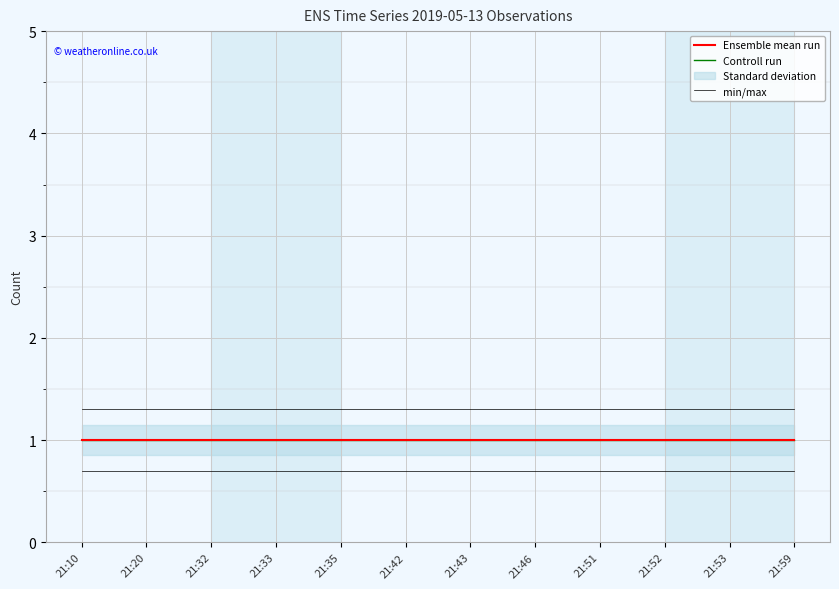

True or false: Controll run and Ensemble mean run cross at least once.

False